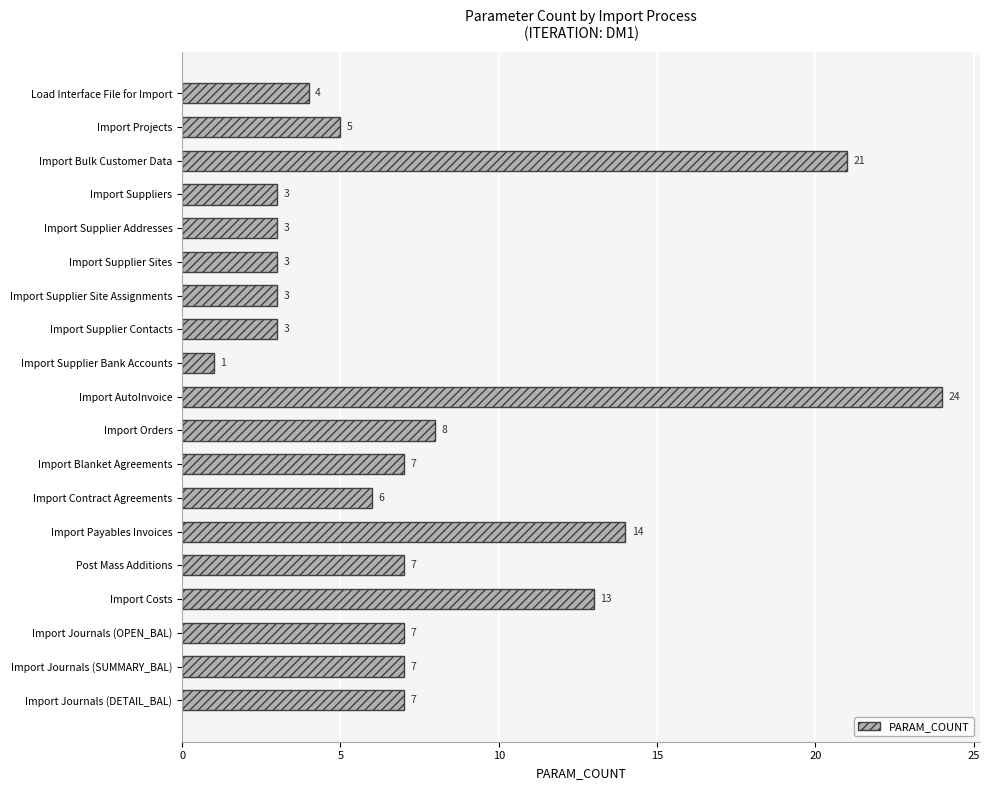

What is the value of the 1st bar from the top?

4